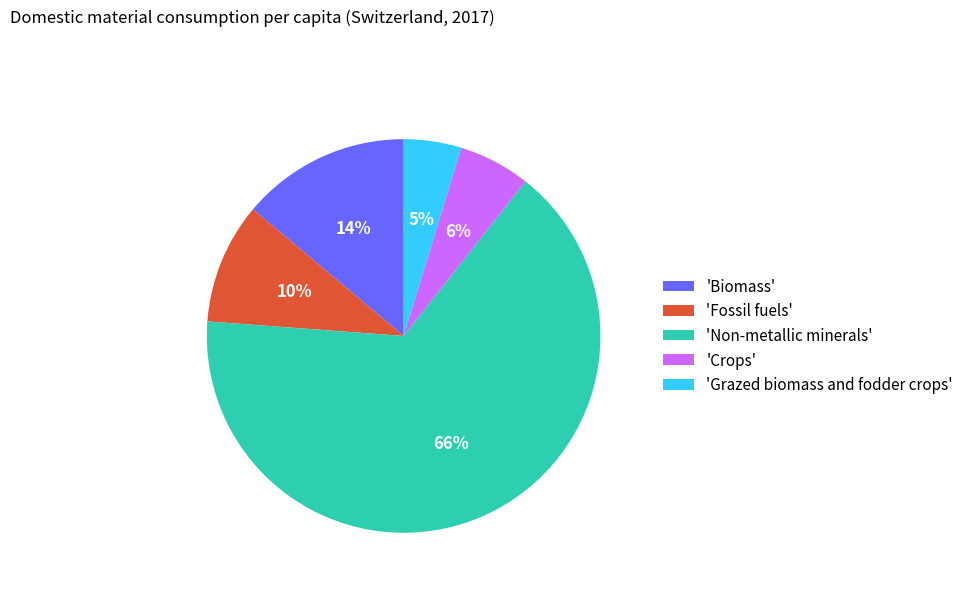

Which category accounts for the majority?

'Non-metallic minerals'